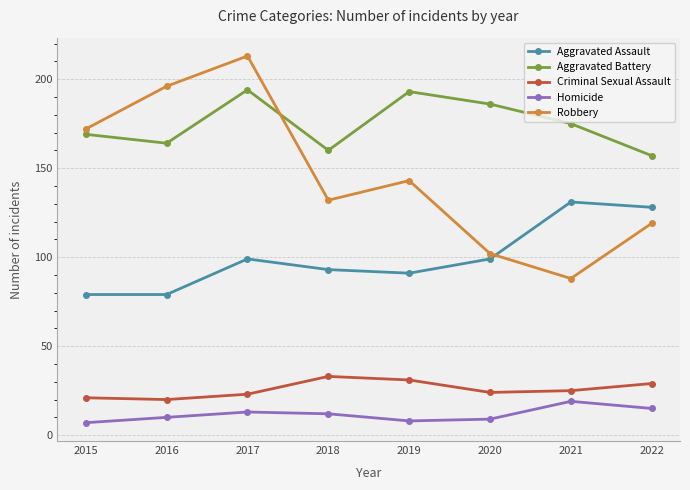

True or false: Homicide and Aggravated Assault intersect in this chart.

False